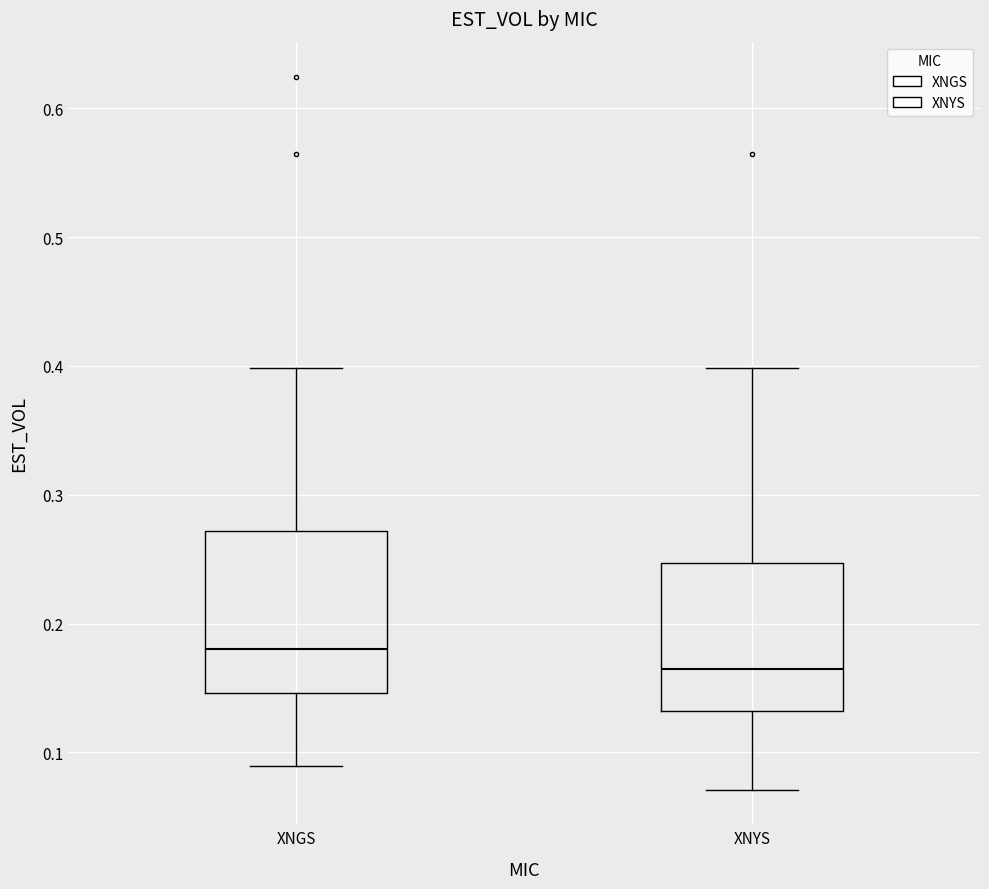

Which box's median line is the lowest?

XNYS